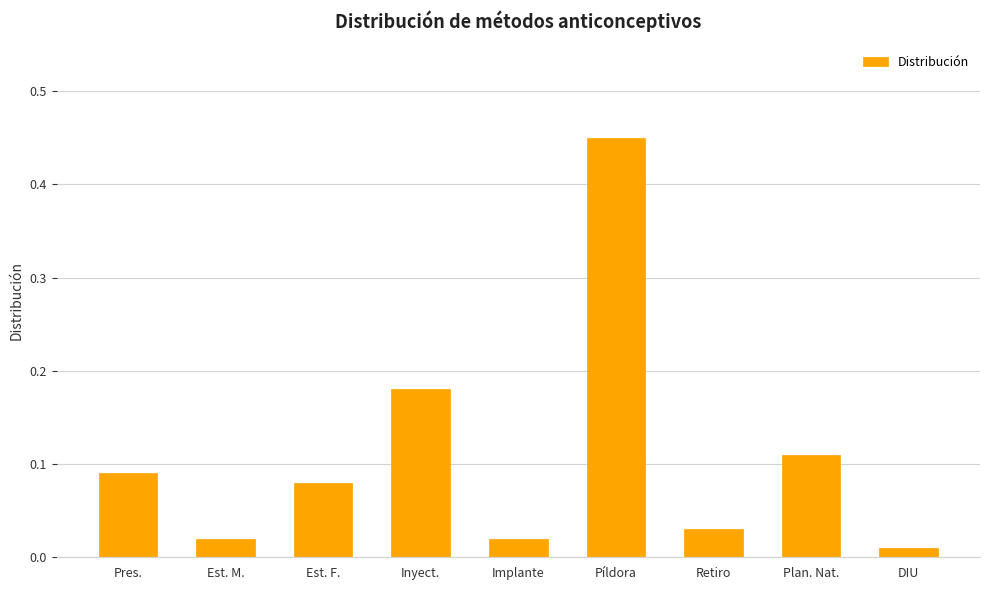

What is the difference between the maximum and minimum values?

0.4